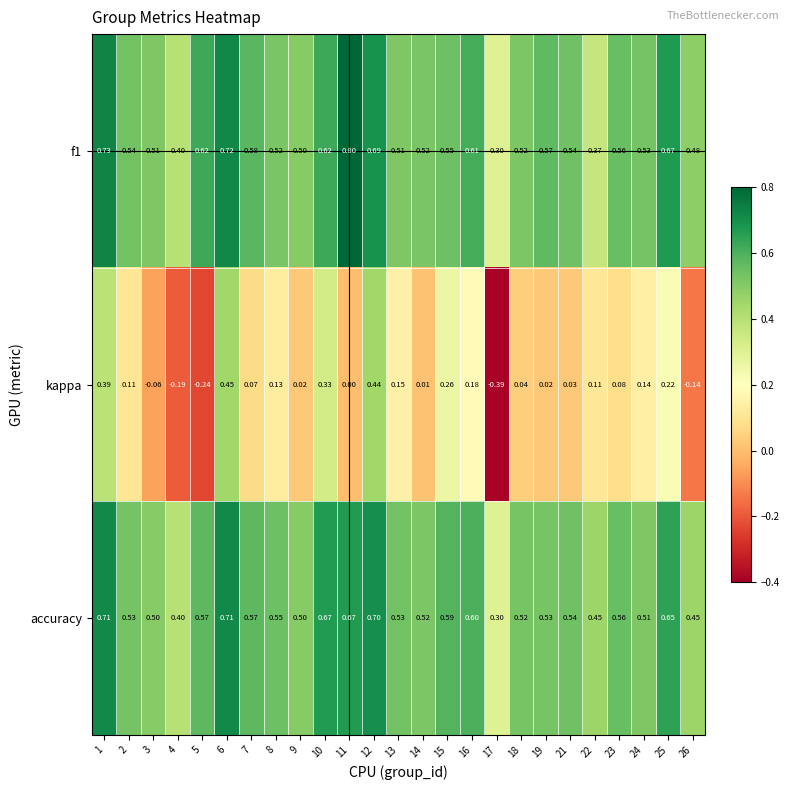

What is the total value across all series at 19?

1.1